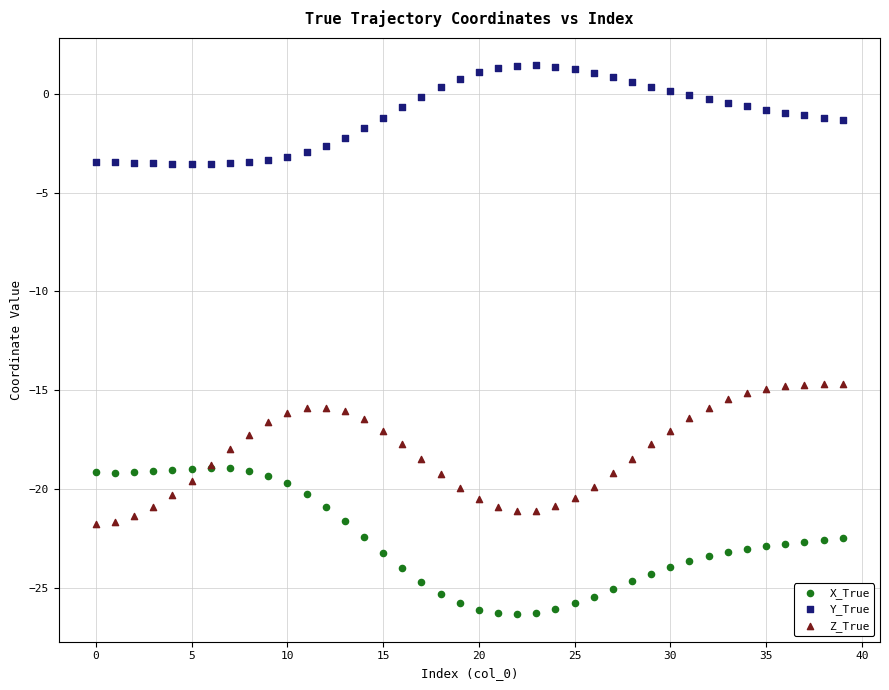

Which series has the largest Y range (max minus min)?

X_True